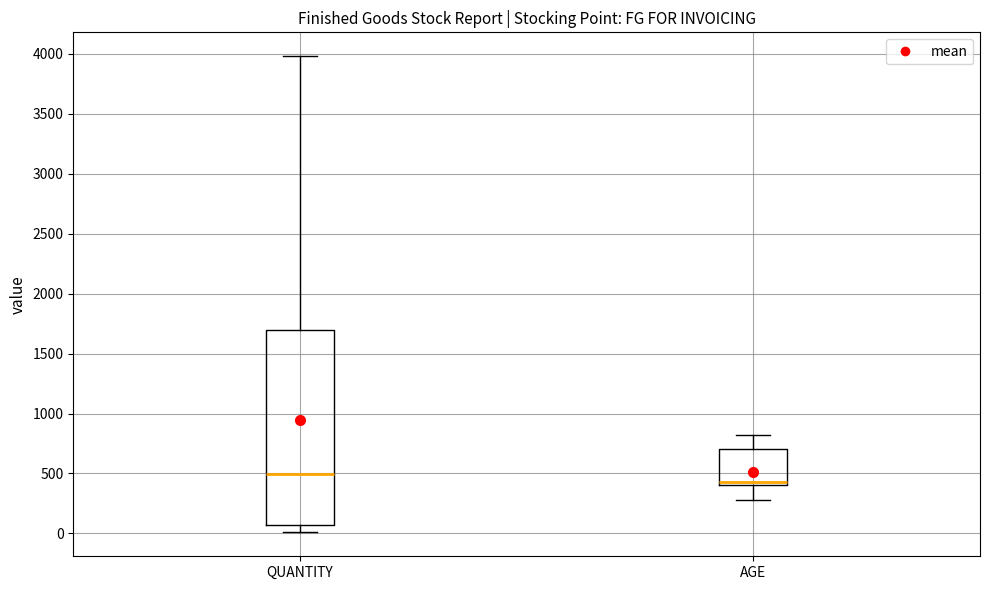

Reading left to right, read every box against the y-axis: the position of its median line, the range the box covers, and the ends of its whiskers. The values are not printed on the chart, so give them approximately, as read against the axis.

QUANTITY: median 500, box 50 to 1700, whiskers 0 to 4000
AGE: median 450, box 400 to 700, whiskers 300 to 800